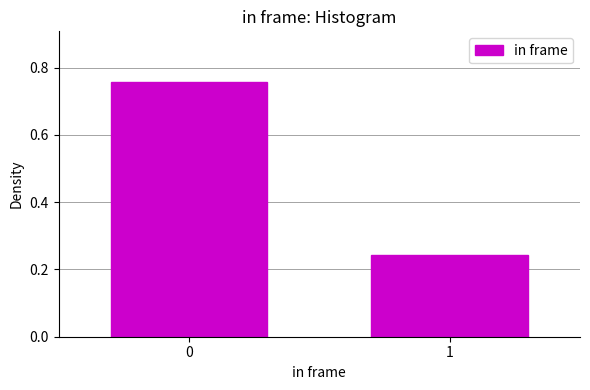

What is the average value?

0.5